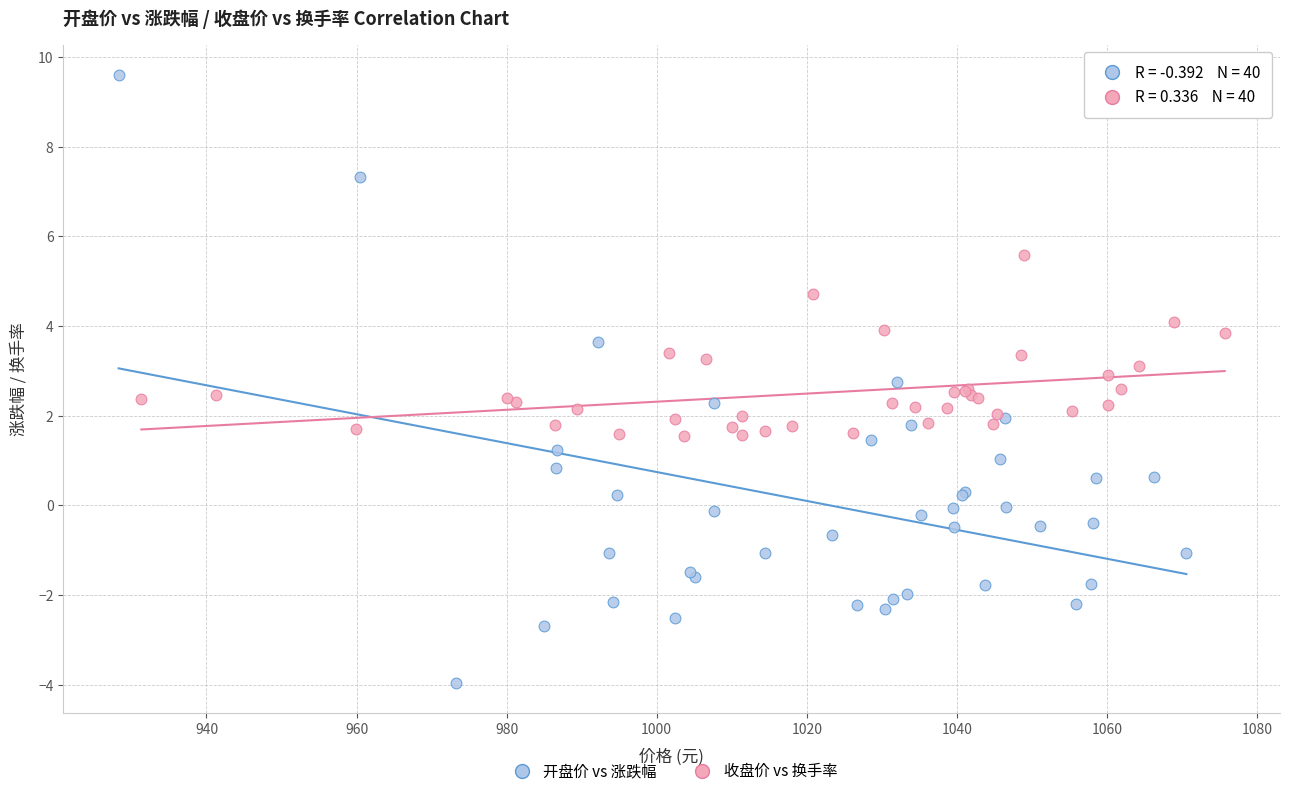

Which series reaches the maximum Y coordinate?

开盘价 vs 涨跌幅